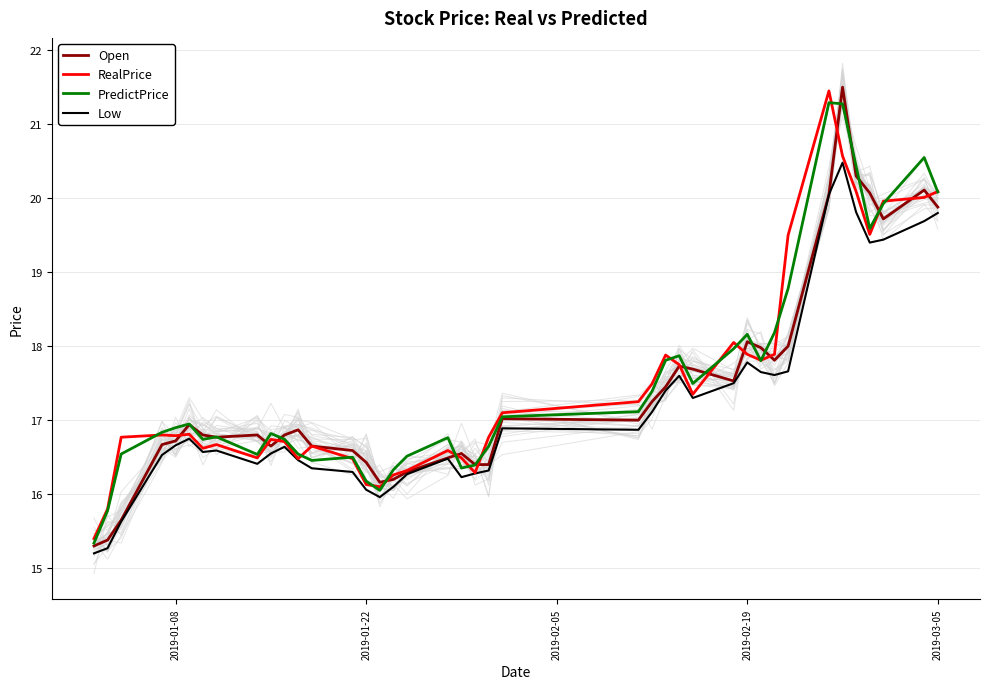

What is the highest value of the Low series?

20.5